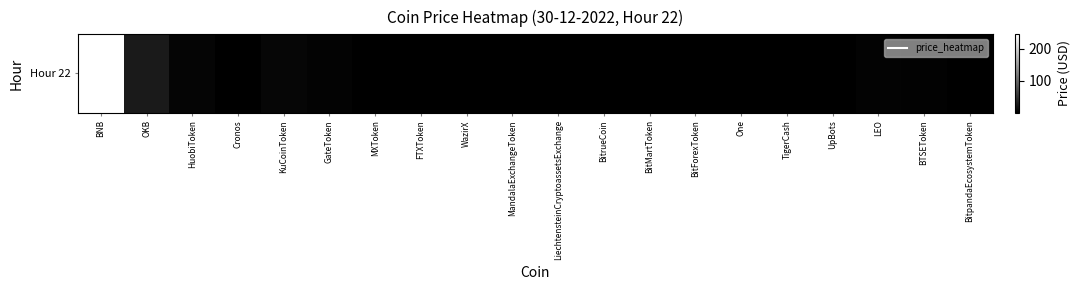

Where is the data nearest to the value 122?

OKB